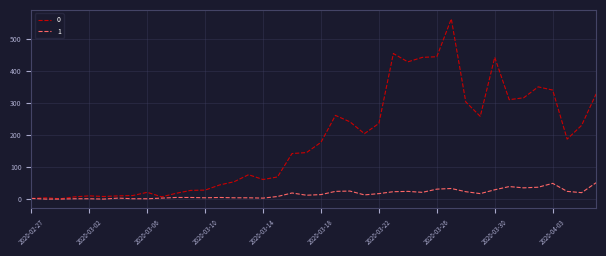

What is the average value of the 1 series?

16